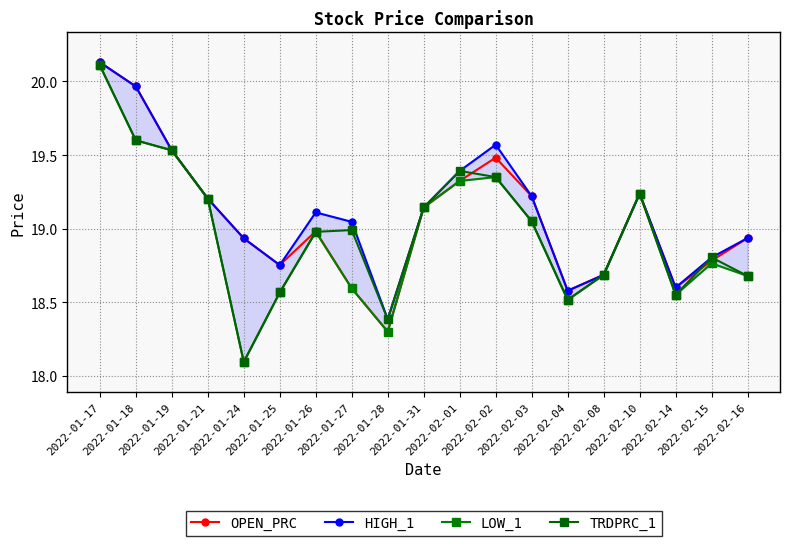

At 2022-01-31, list the series in order from largest to smallest.

OPEN_PRC, HIGH_1, LOW_1, TRDPRC_1